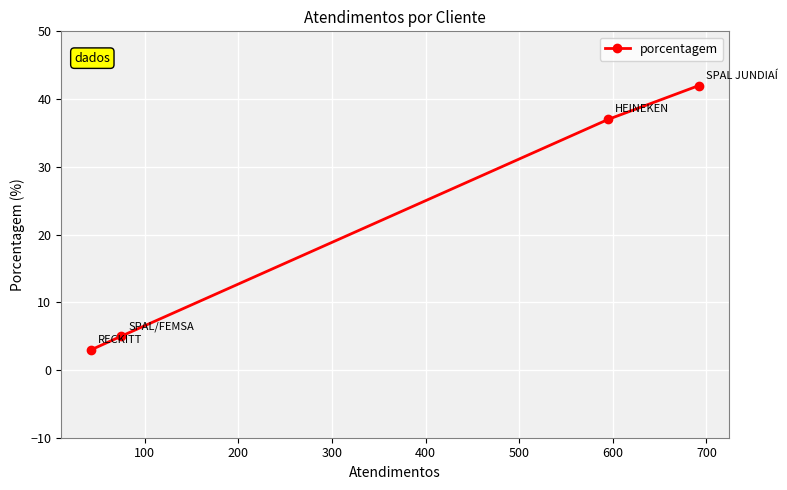

What is the average value?

22